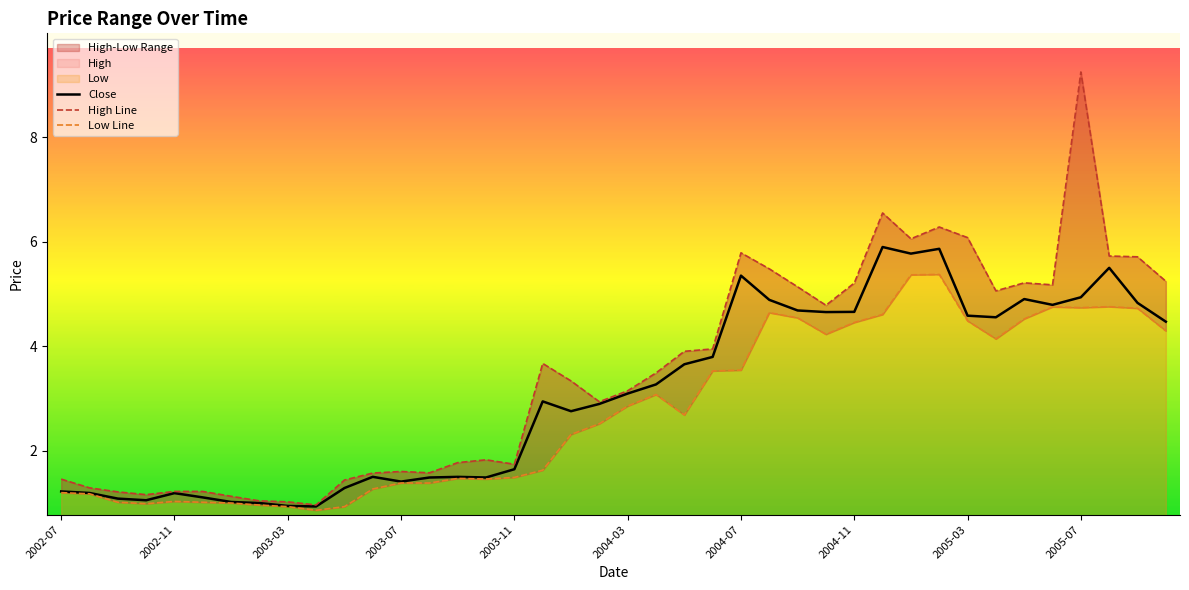

What is the sum of the Close values at 33 and 10?

5.8